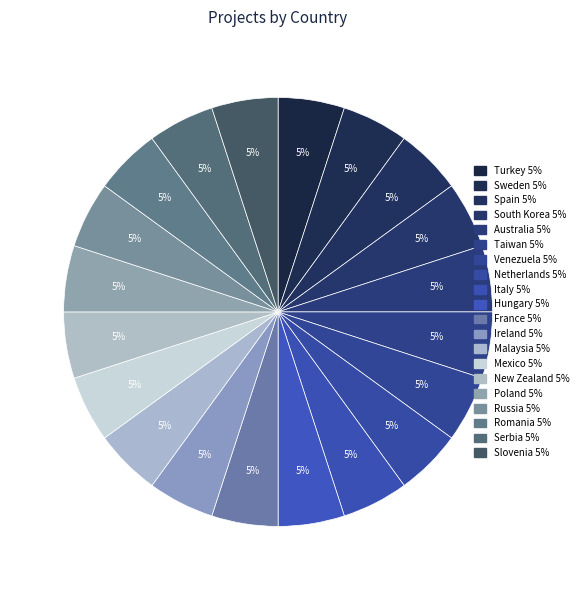

Does any single category account for the majority?

No